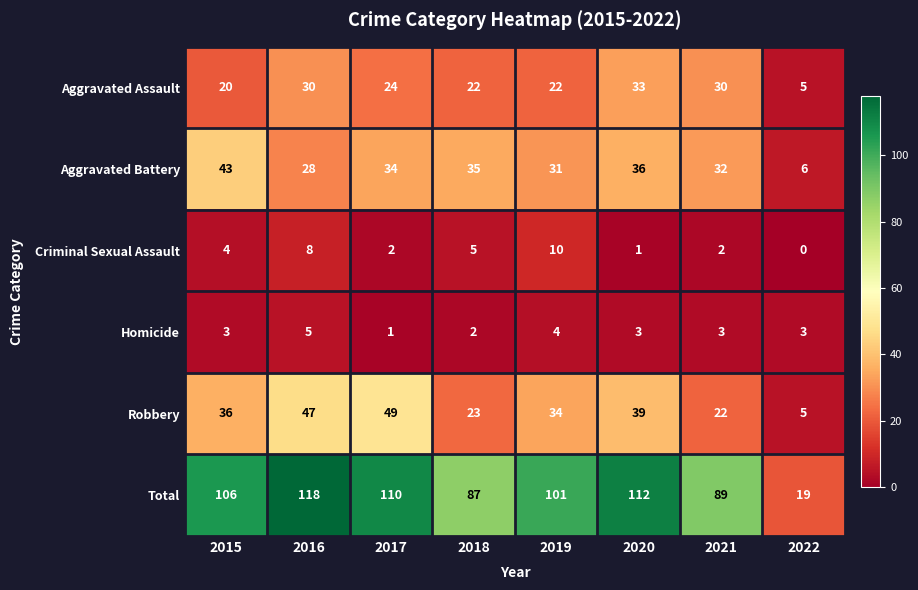

What is the spread (max minus min) of values at 2019?

97